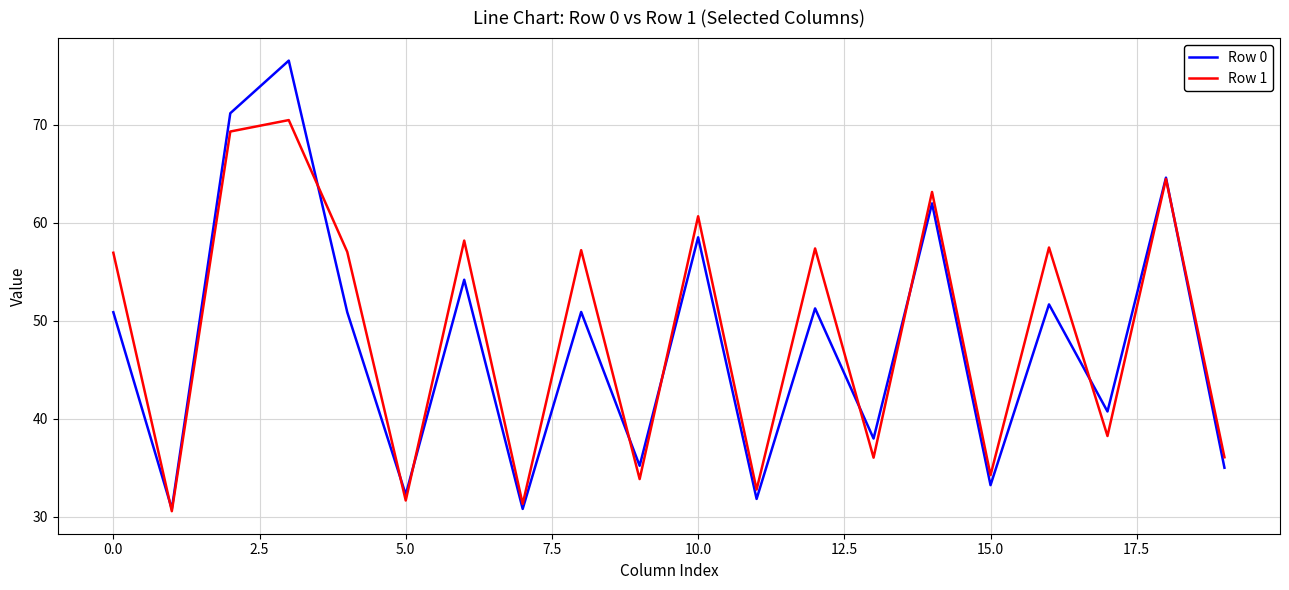

What is the minimum value for Row 0?

30.8